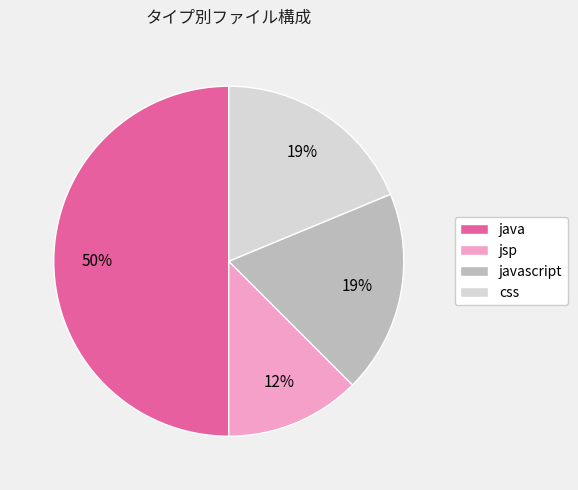

How many segments does this pie chart have?

4